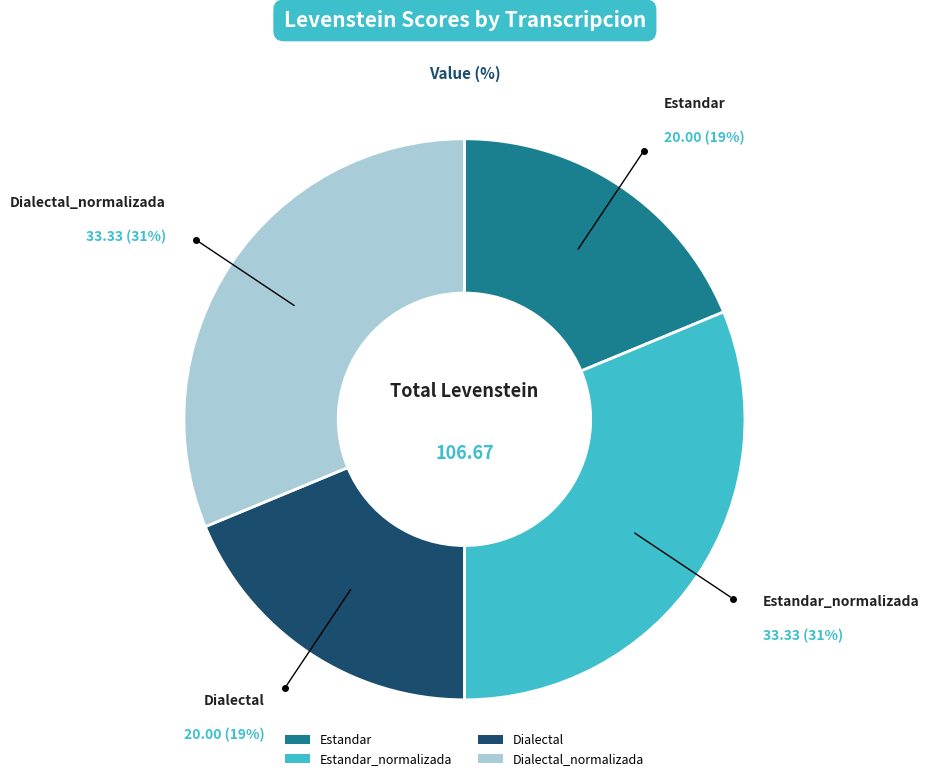

To the nearest percent, what is the combined percentage of Estandar and Dialectal_normalizada?

50%